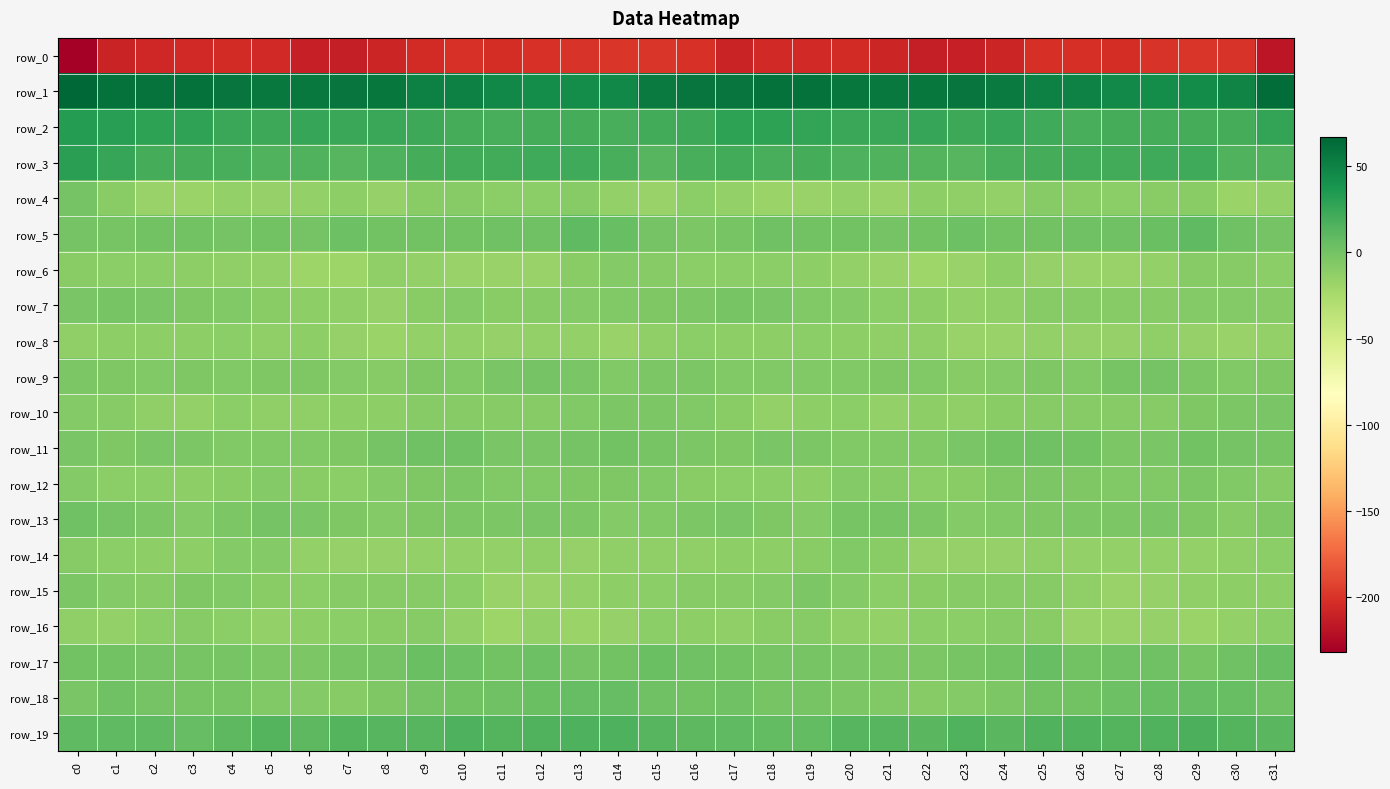

Which series has the largest total across all categories?

row_1